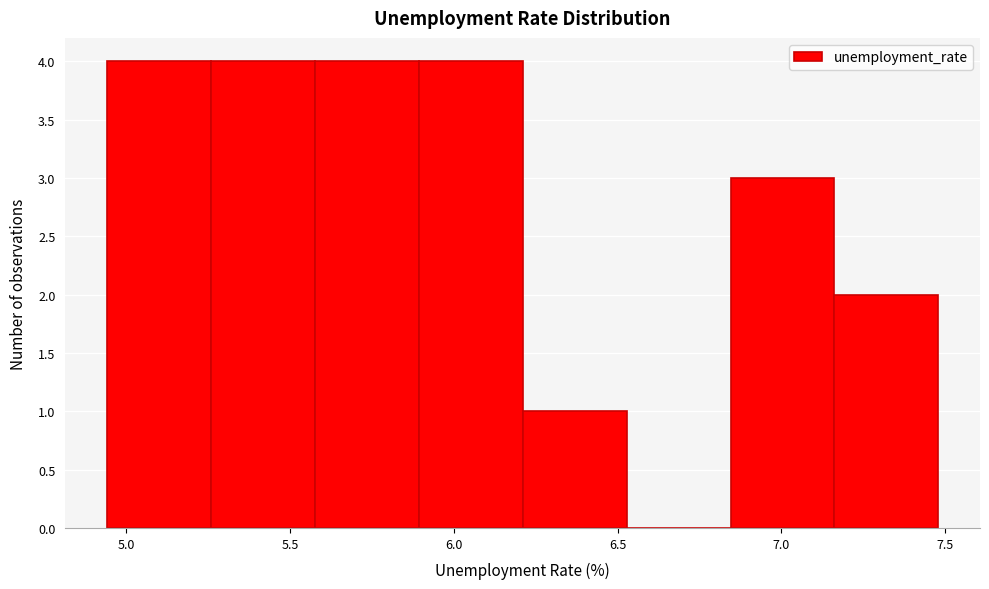

How tall is the bar that spans 6.20 to 6.55 on the x-axis? Neither the bar edges nor the heights are printed on the chart, so give them approximately, as read against the axes.

1